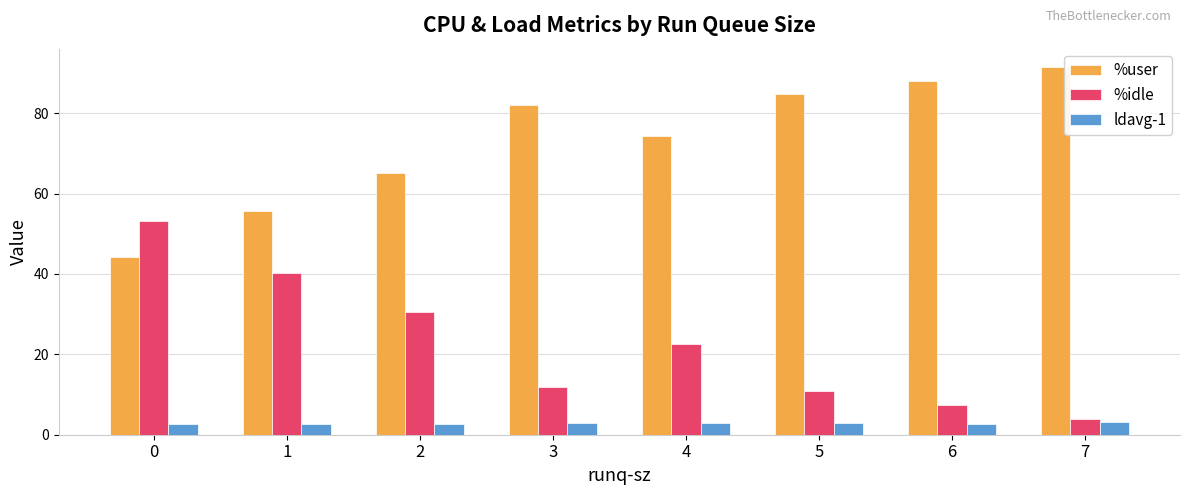

At which label does %idle reach its minimum?

7